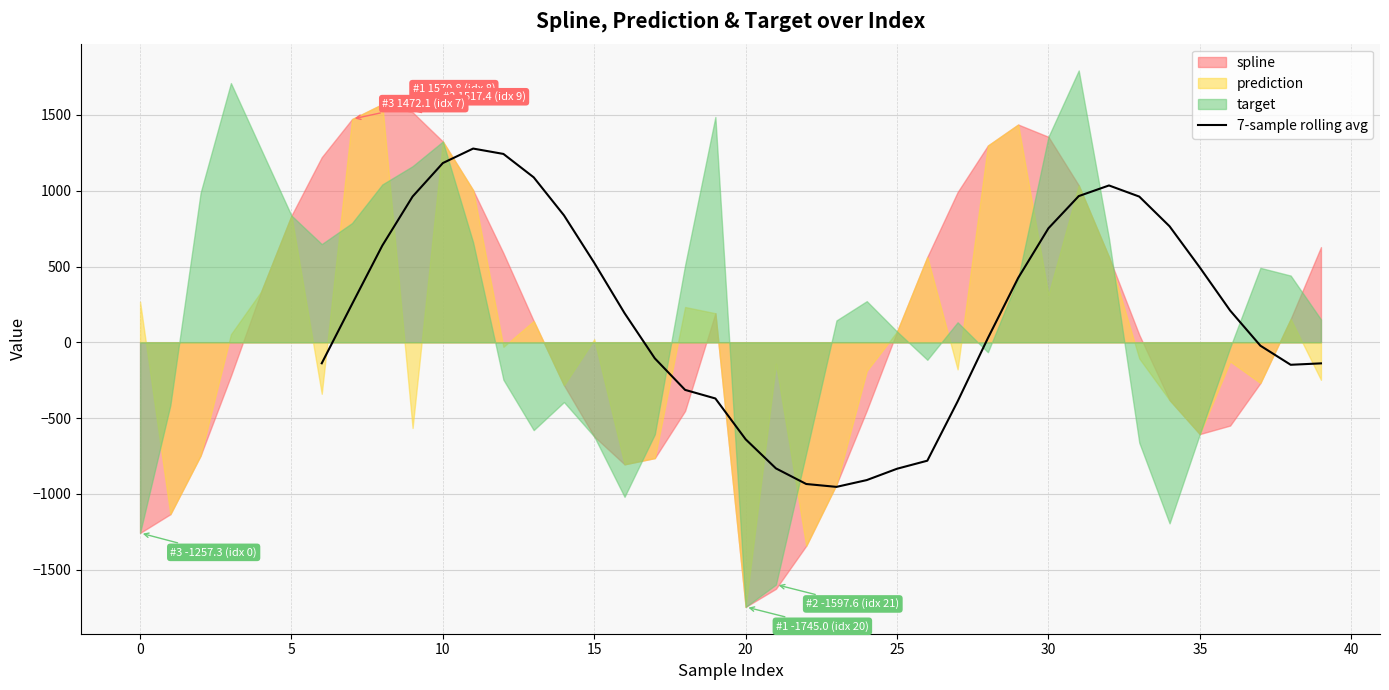

What is the highest value of the 7-sample rolling avg series?

1277.8